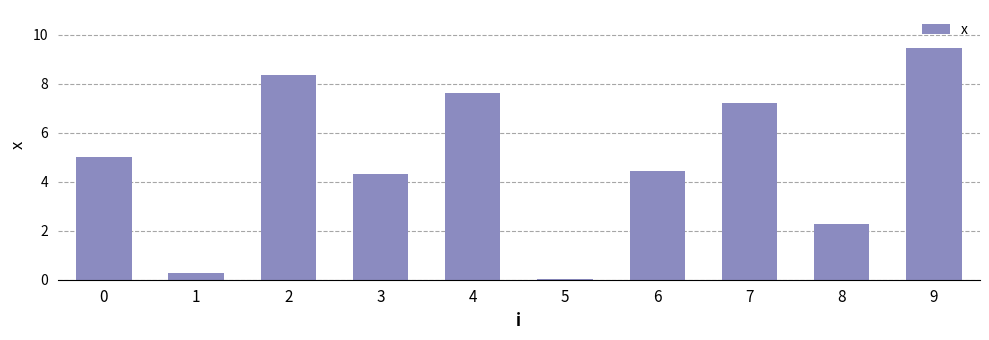

Is it true that the value at 4 is 7.6?

True